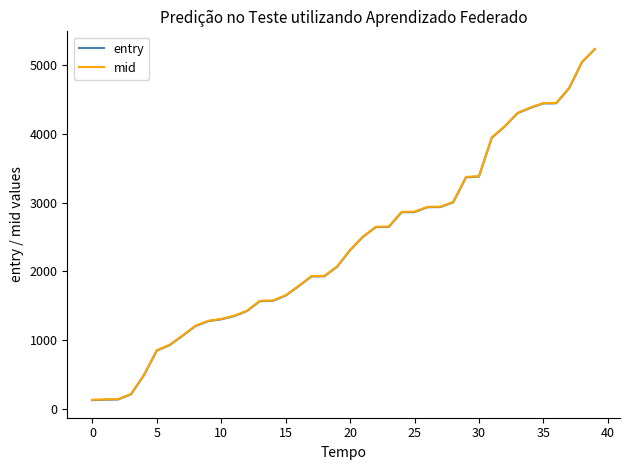

What is the maximum value for entry?

5234.5